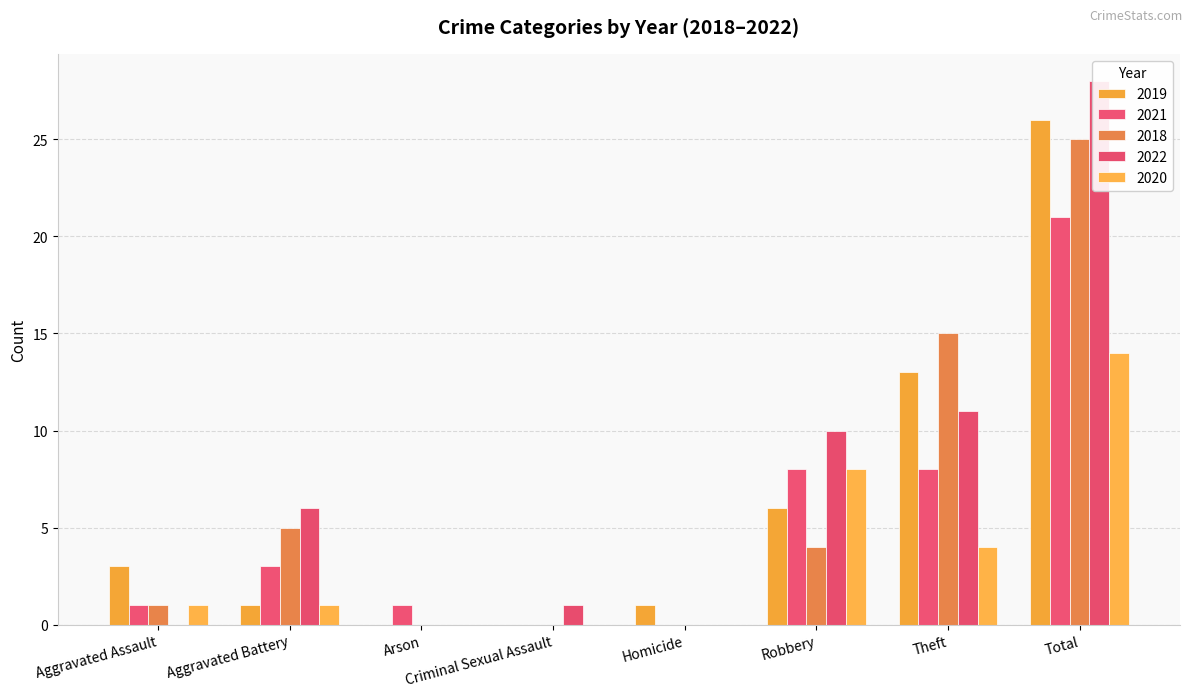

At which label does 2020 first exceed 1?

Robbery